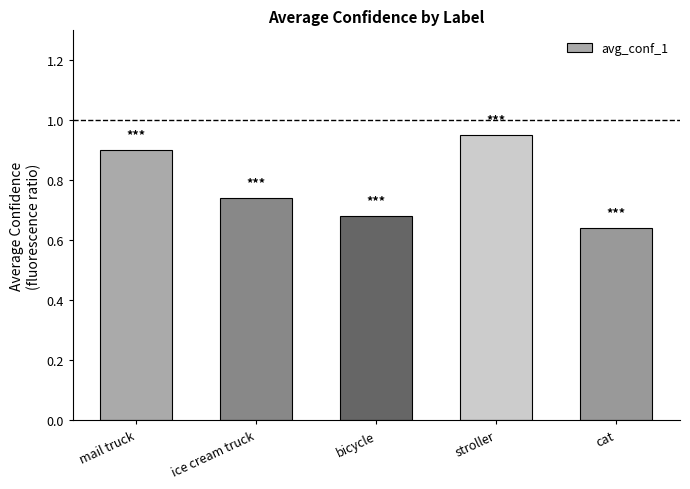

How many values are between 0 and 1?

5